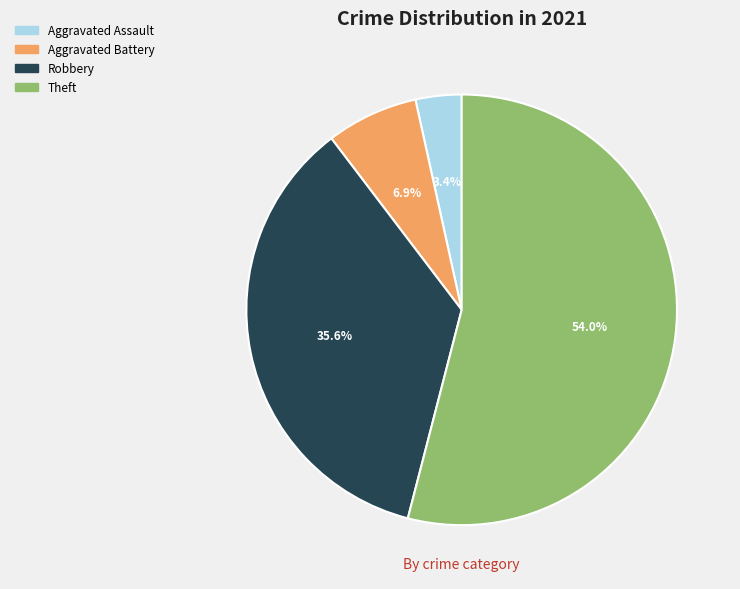

Which category accounts for the majority?

Theft